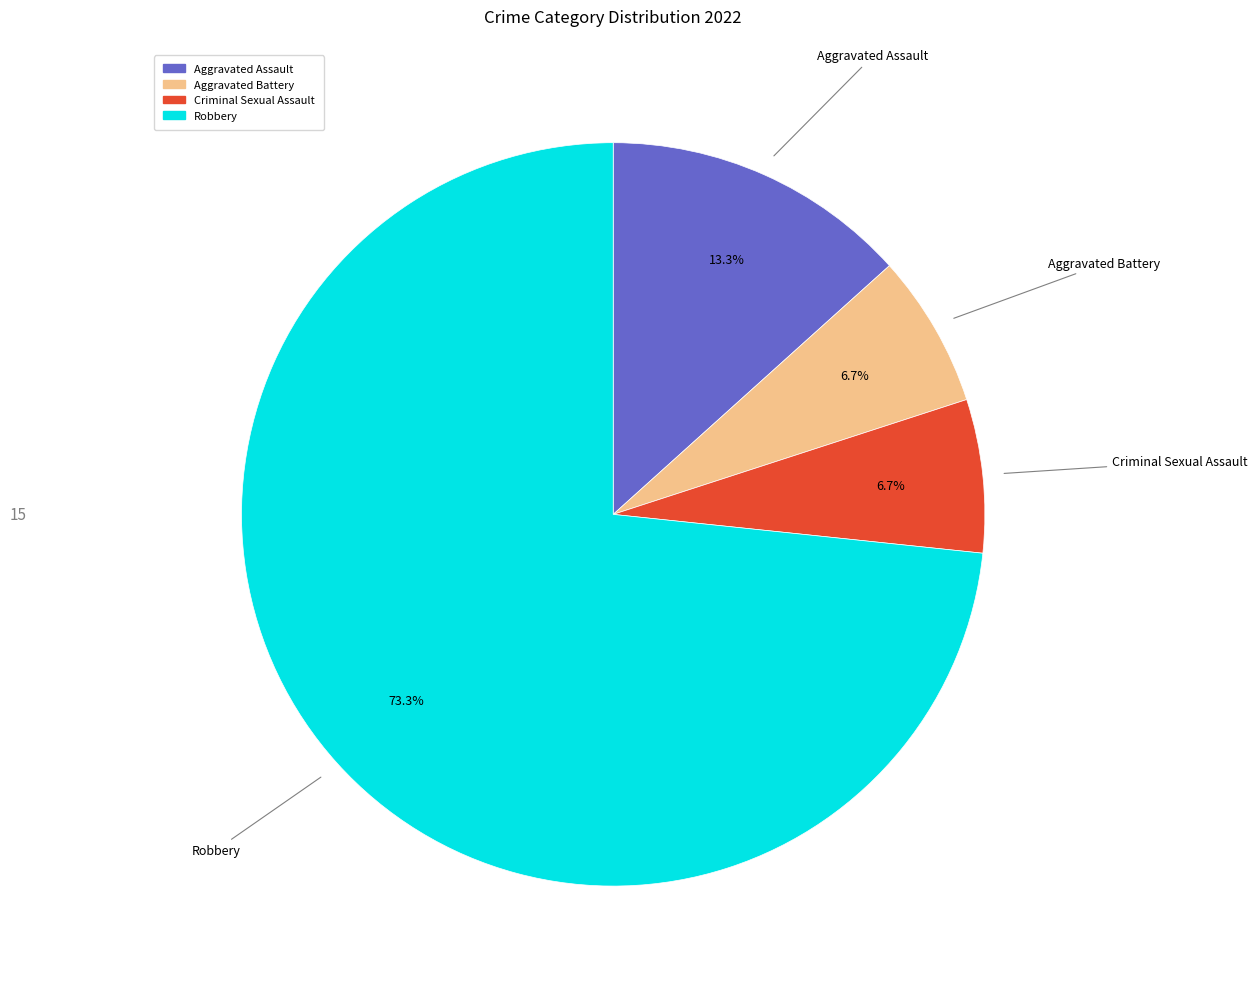

Does Criminal Sexual Assault account for over 50% of the chart?

No